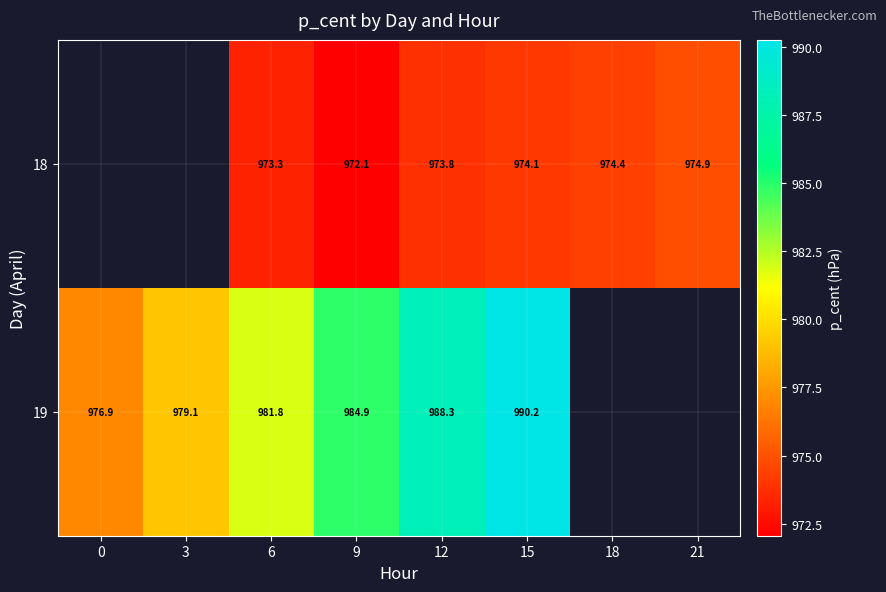

What is the difference between the maximum and minimum values in the 19 series?

13.4